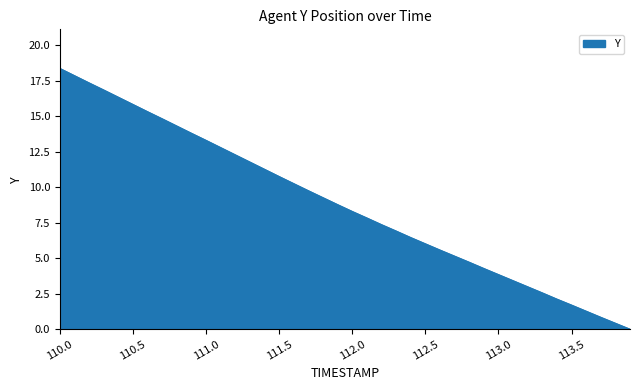

What is the greatest value displayed?

18.4